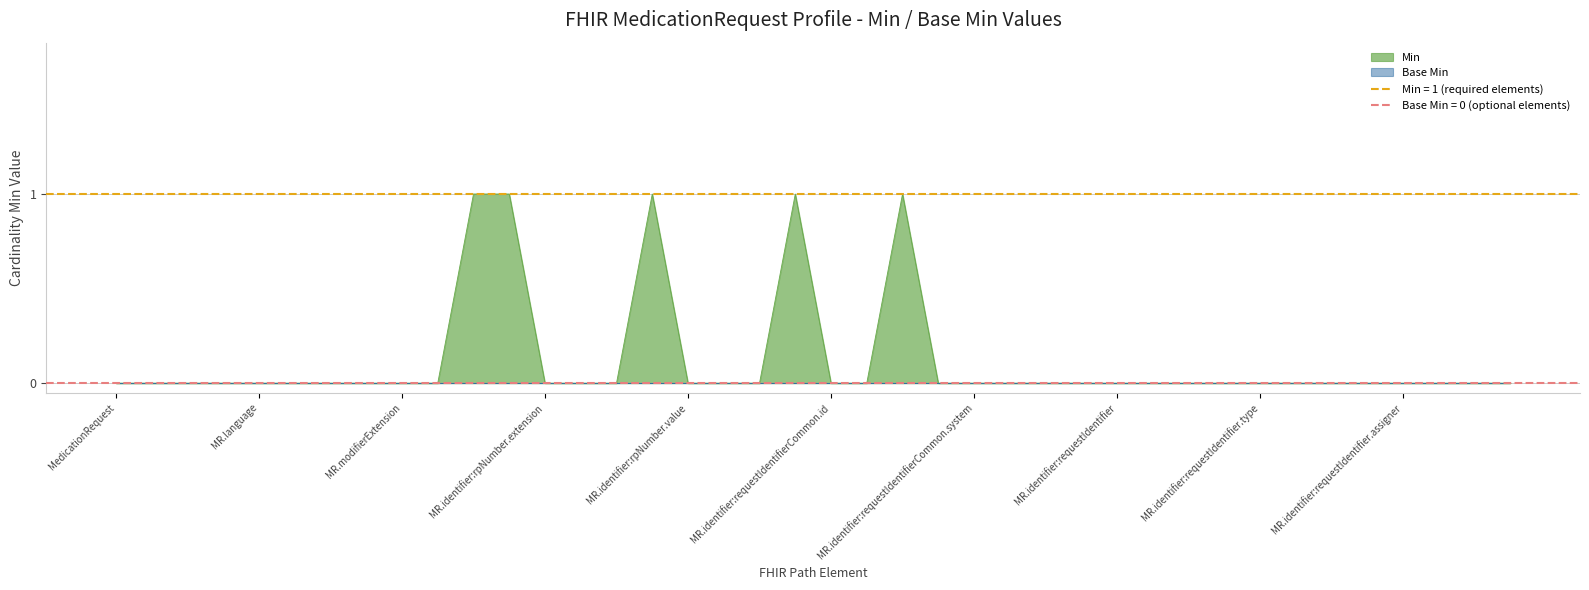

Which label corresponds to the smallest value in the chart?

MedicationRequest